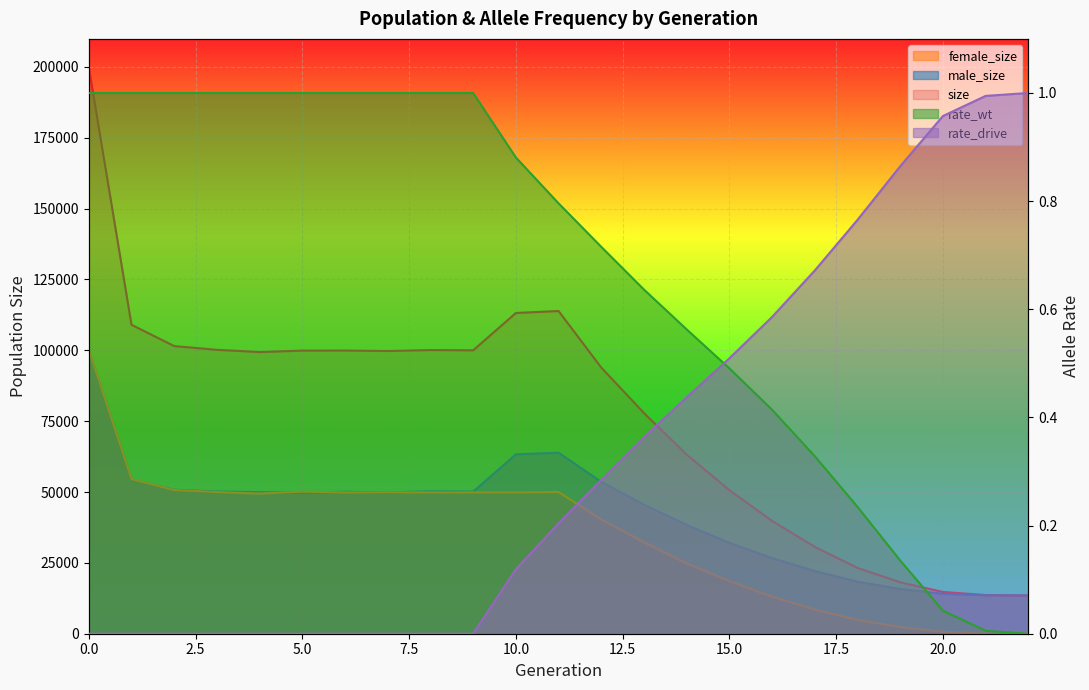

At 1, list the series in order from largest to smallest.

size, female_size, male_size, rate_wt, rate_drive